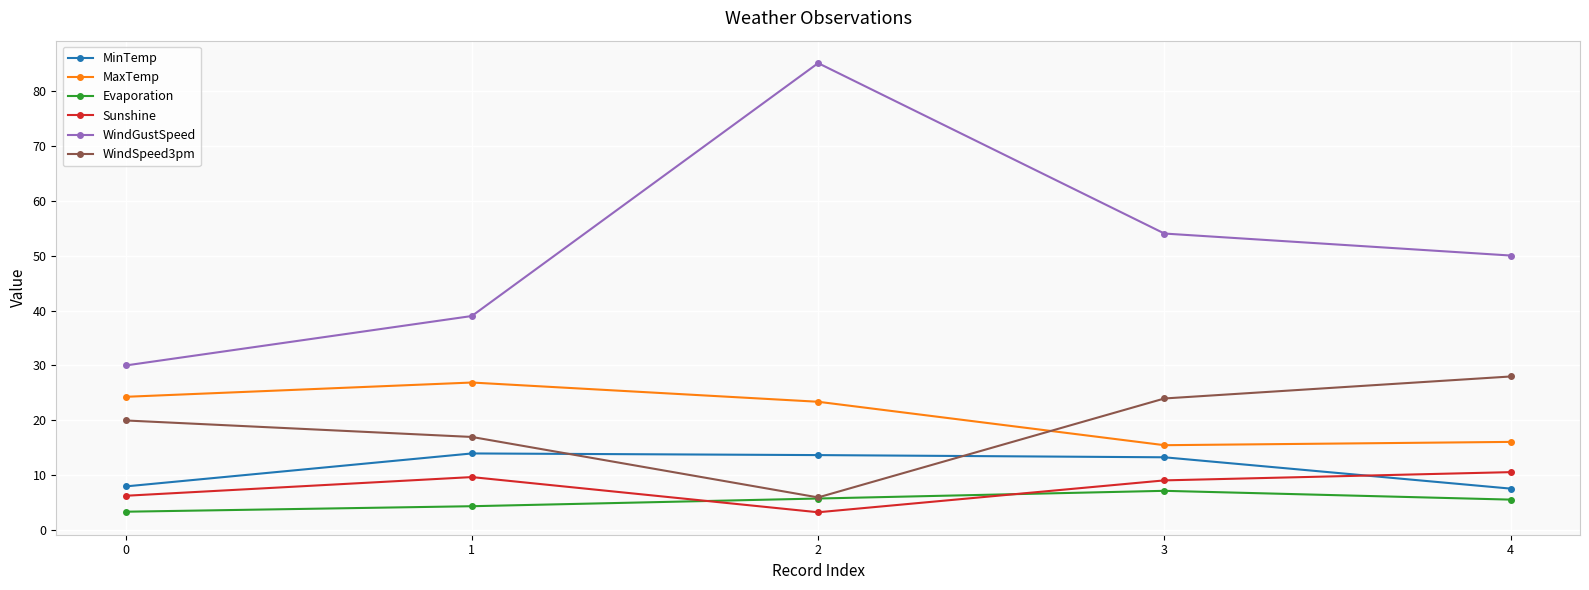

What is the value of the WindGustSpeed point at the 1st from the left?

30.0